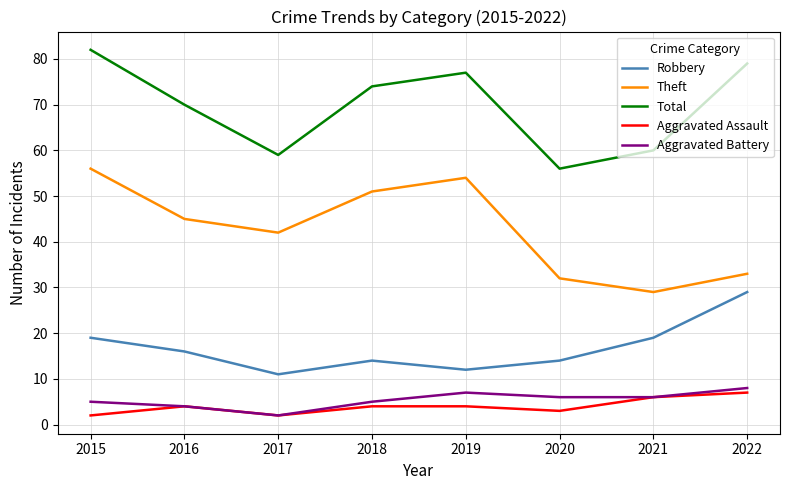

Which series has the widest spread of values?

Theft